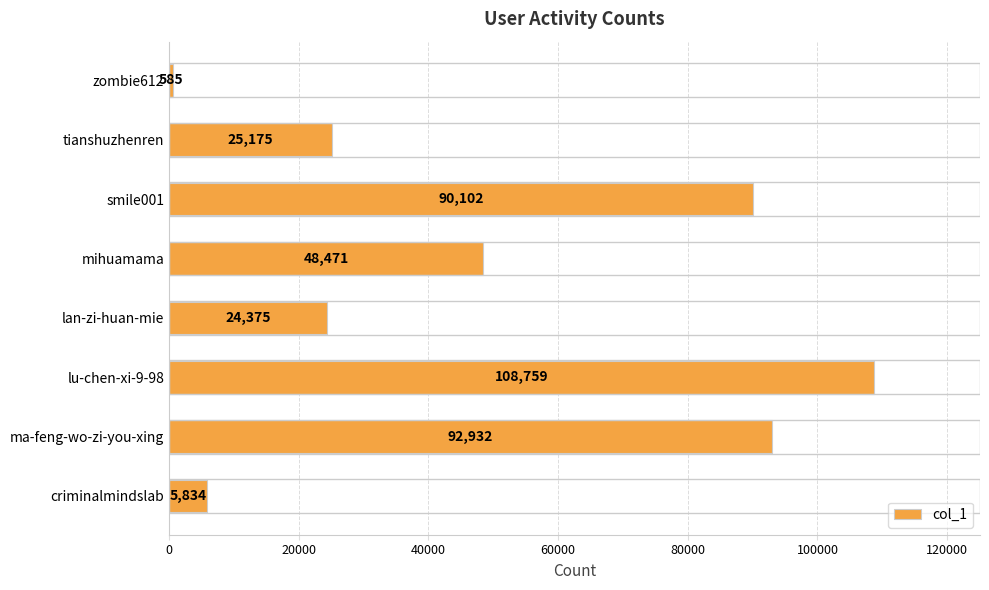

List the labels in order of value, smallest first.

zombie612, criminalmindslab, lan-zi-huan-mie, tianshuzhenren, mihuamama, smile001, ma-feng-wo-zi-you-xing, lu-chen-xi-9-98